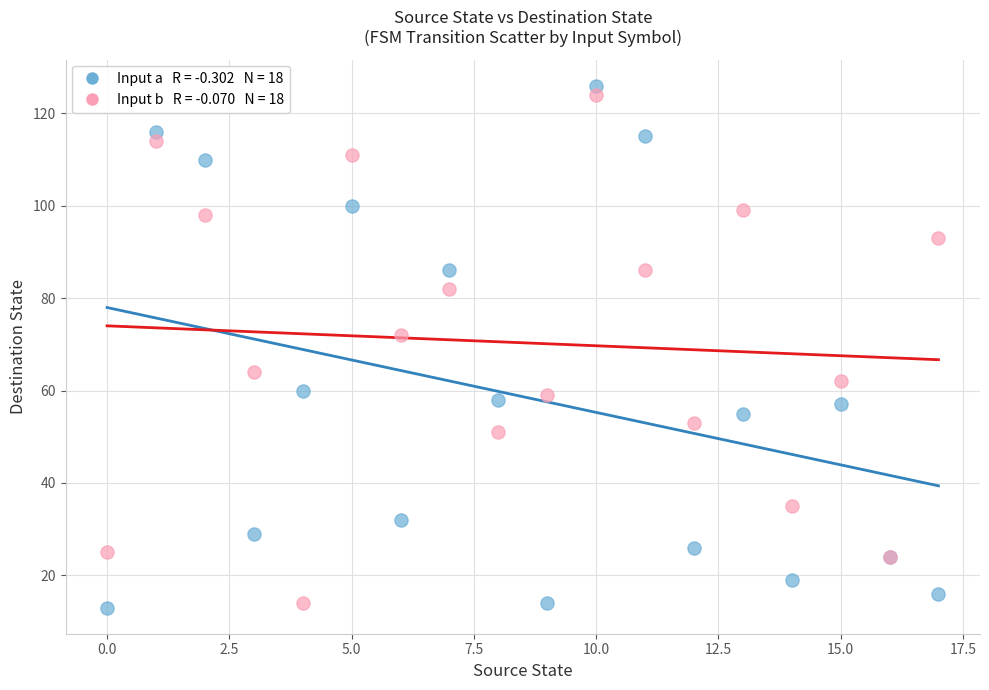

Across all series, what Y value is closest to 69?

72